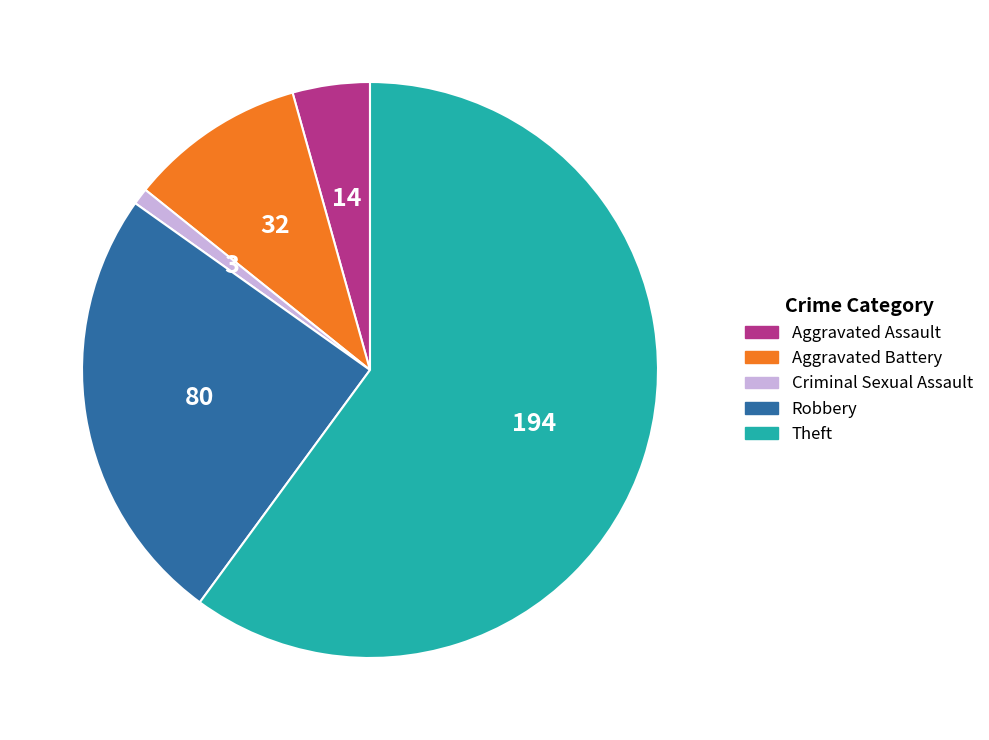

Rank the categories by value from highest to lowest.

Theft, Robbery, Aggravated Battery, Aggravated Assault, Criminal Sexual Assault